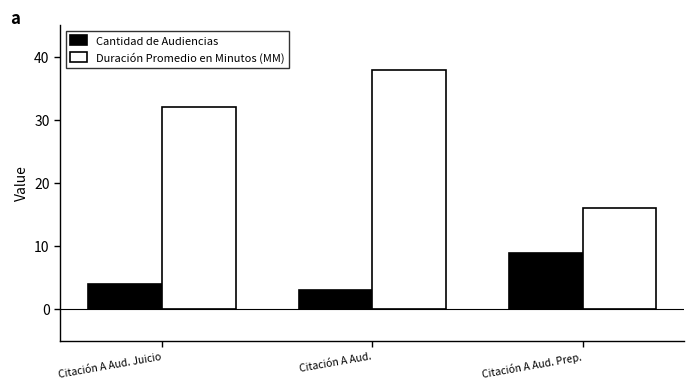

What is the spread (max minus min) of values at Citación A Aud.?

35